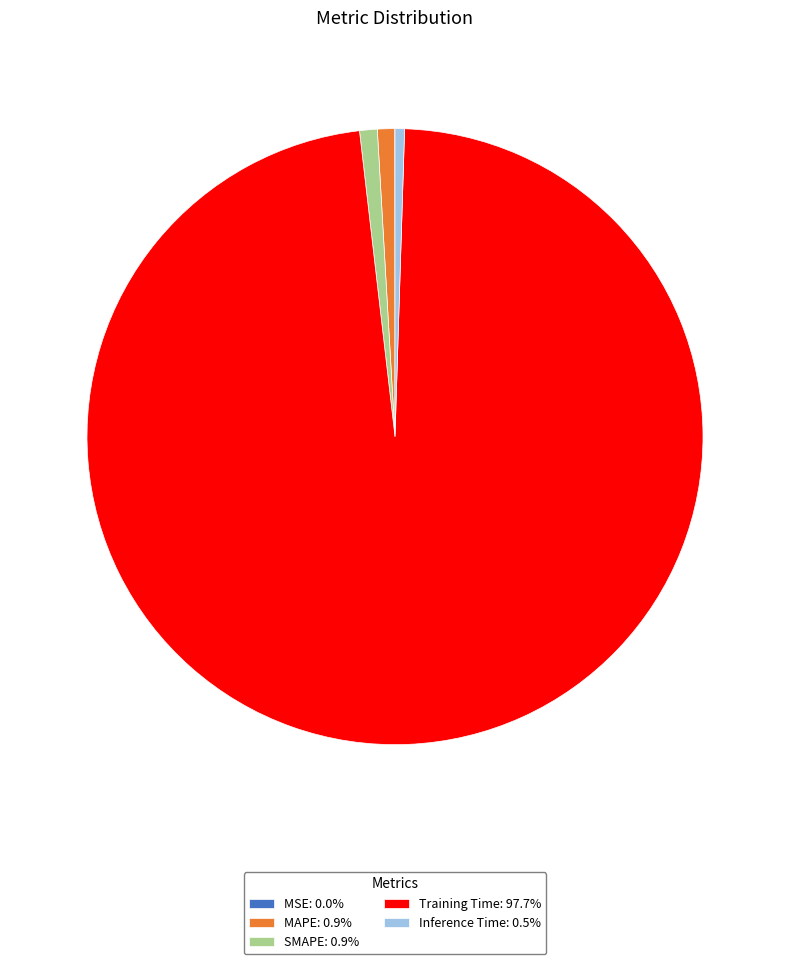

Is there any slice that represents more than half of the pie?

Yes